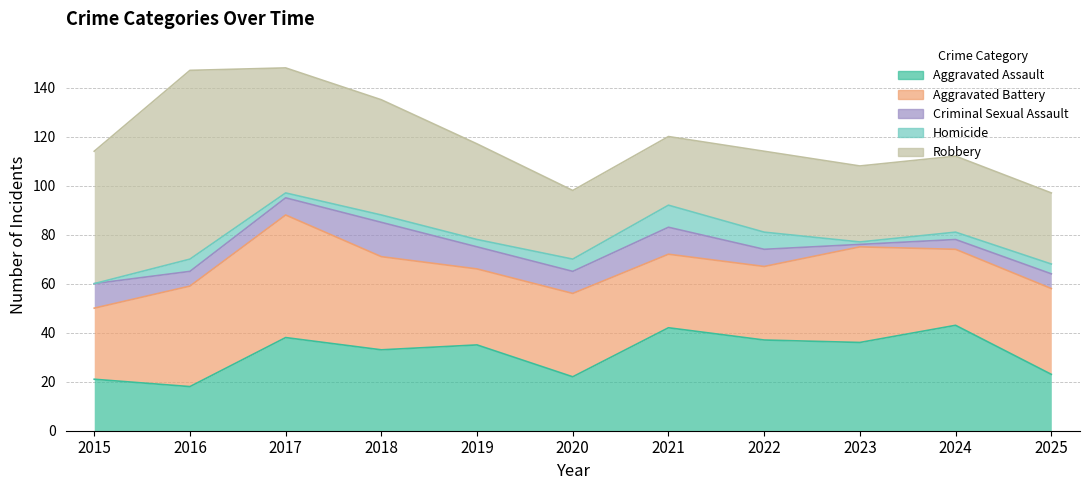

At which category is the sum across all series the highest?

2017